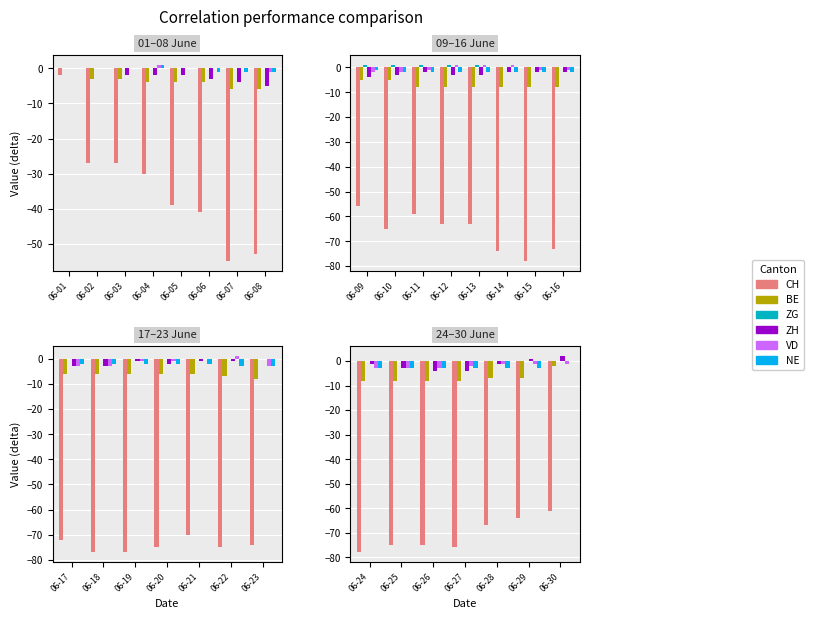

Is it true that ZG equals 0 at 06-30?

True